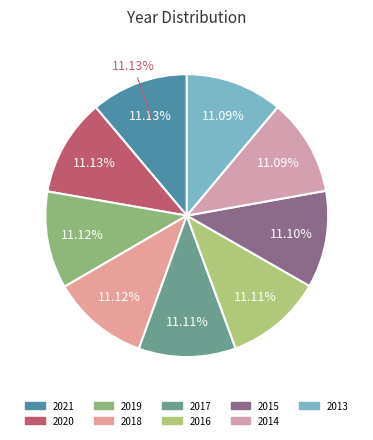

What is the ratio of the value at 2014 to the value at 2015?

1.0